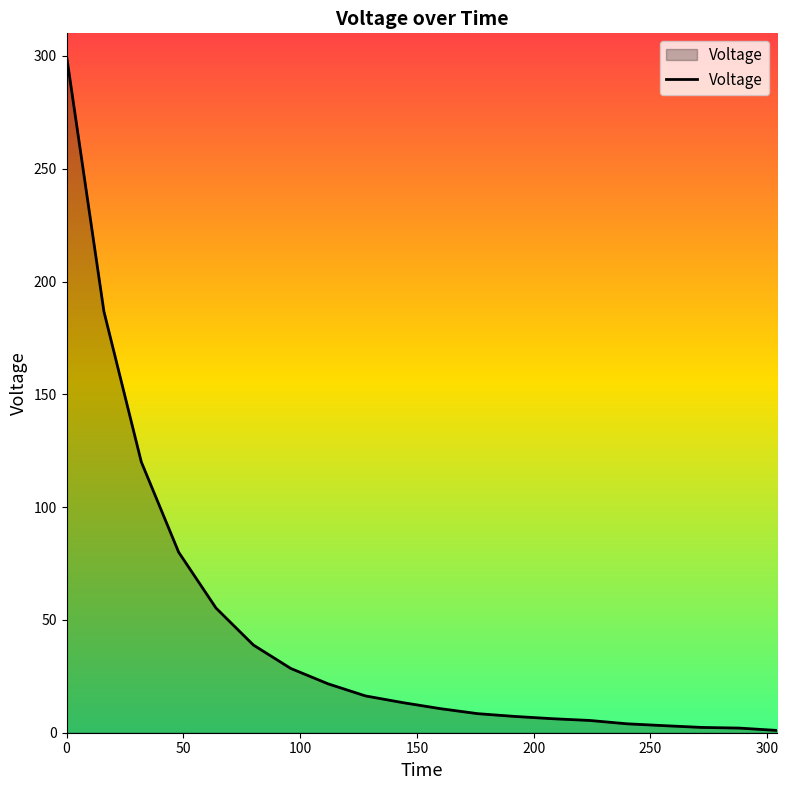

What is the difference between the maximum and minimum values?

299.0